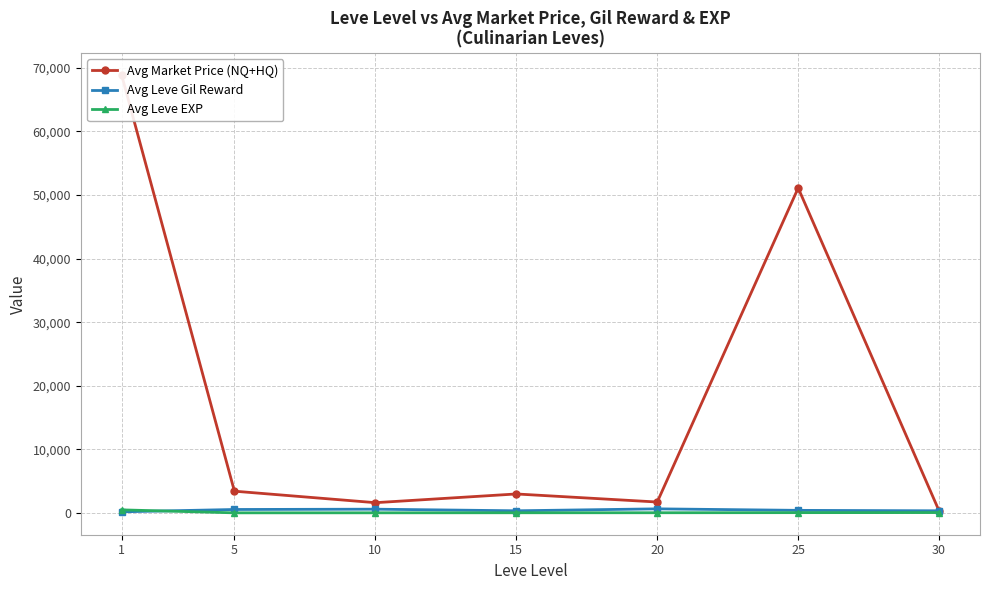

Rank the categories by Avg Leve Gil Reward value from highest to lowest.

20, 10, 5, 25, 15, 30, 1